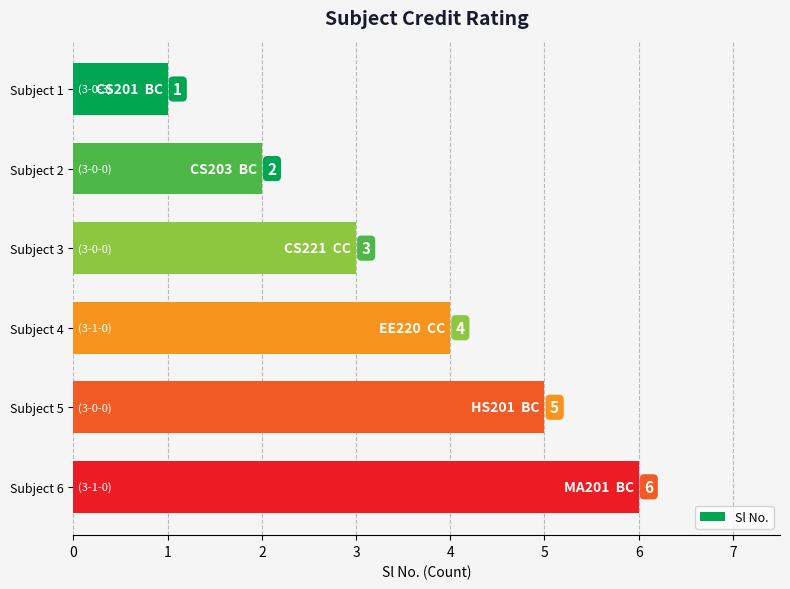

Count the values in the range 2 to 5.

4